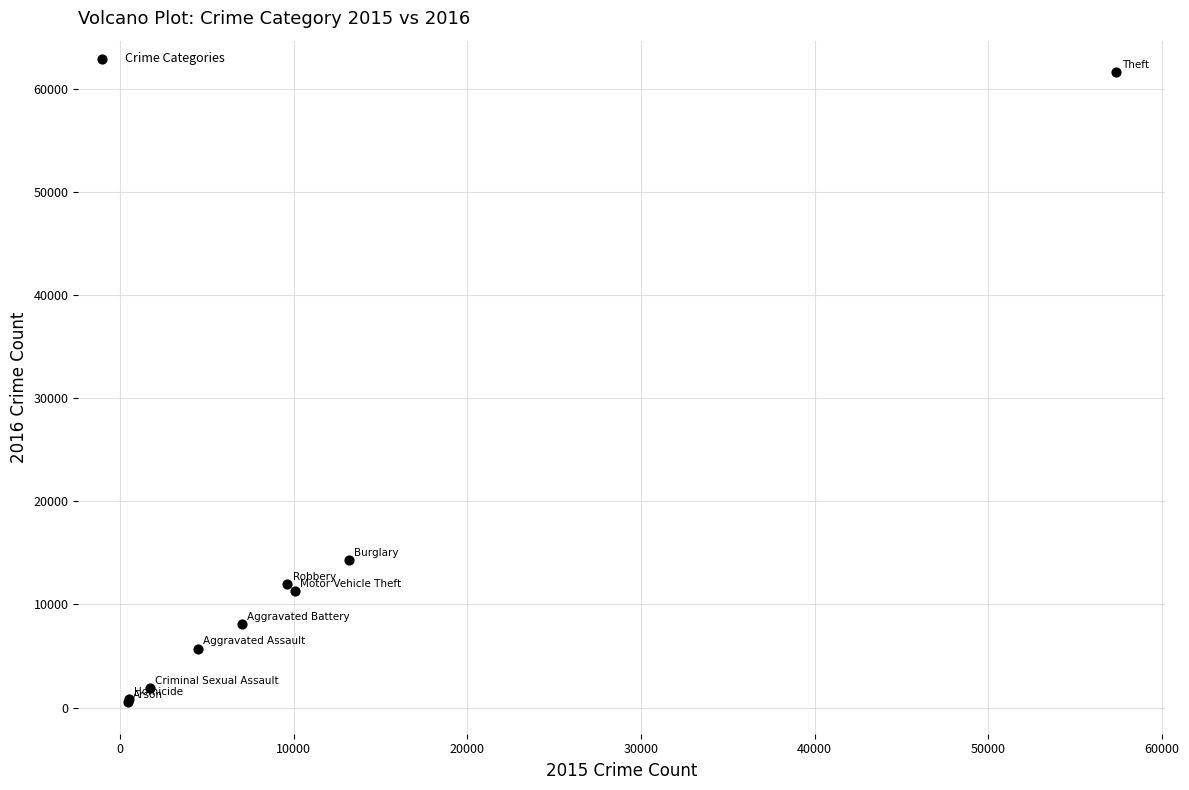

What Y value in the scatter plot is closest to 31070?

14289